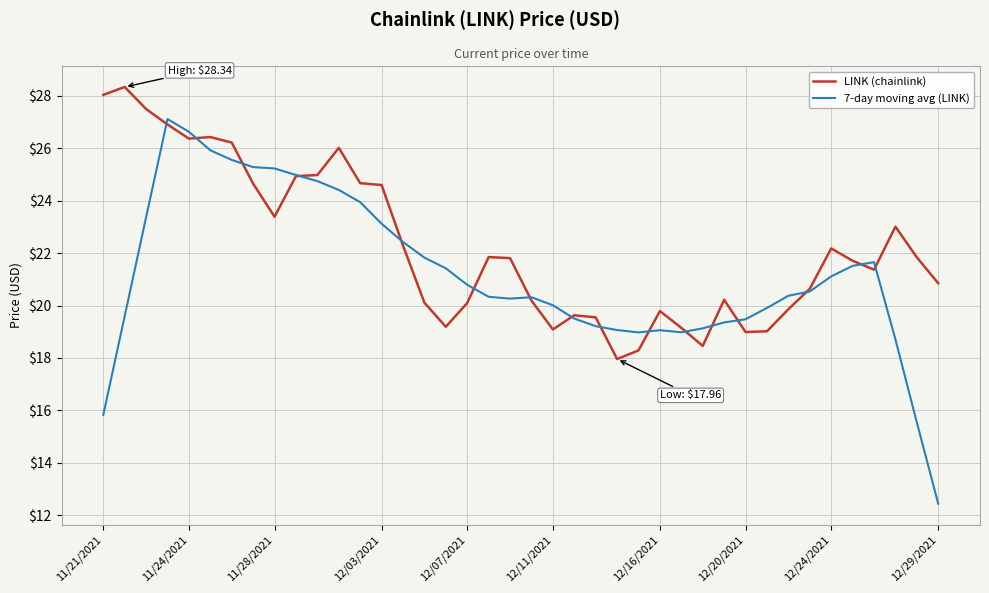

Which series has the largest range (max minus min)?

7-day moving avg (LINK)